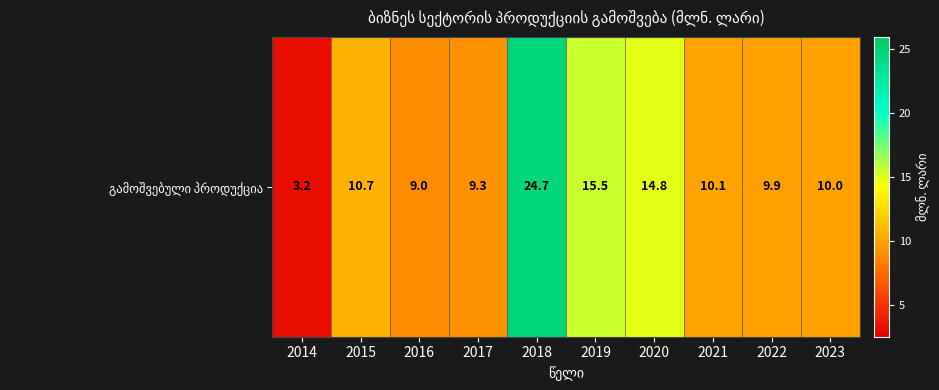

Reading left to right, transcribe all the data shown in this chart.

2014=3.2	2015=10.7	2016=9.0	2017=9.3	2018=24.7	2019=15.5	2020=14.8	2021=10.1	2022=9.9	2023=10.0